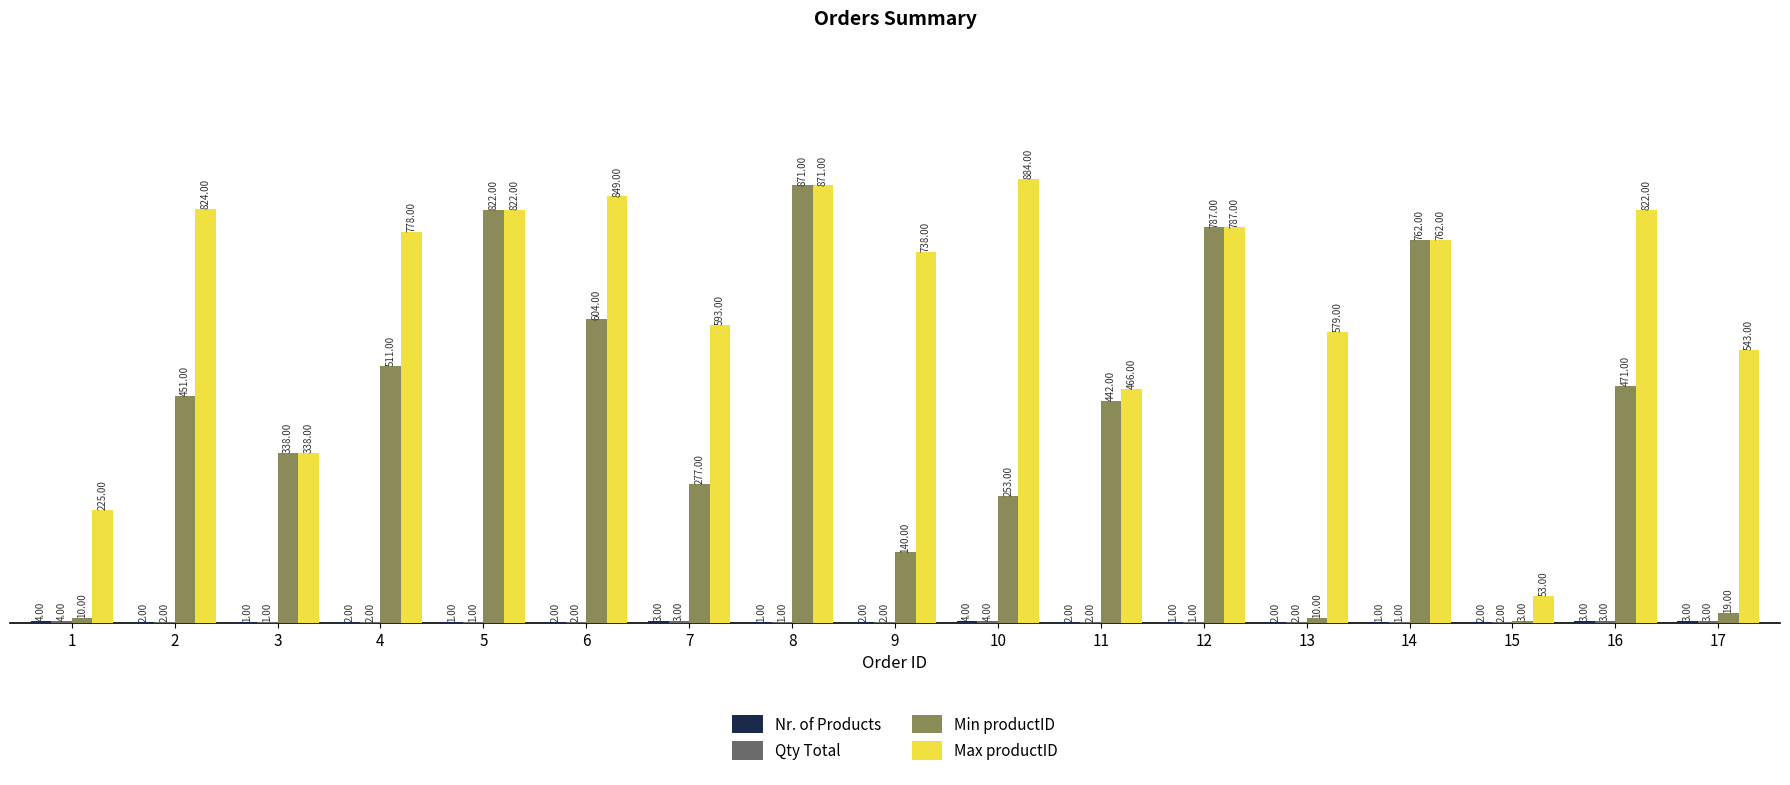

What is the approximate value of Min productID at 11, to the nearest 50?

450